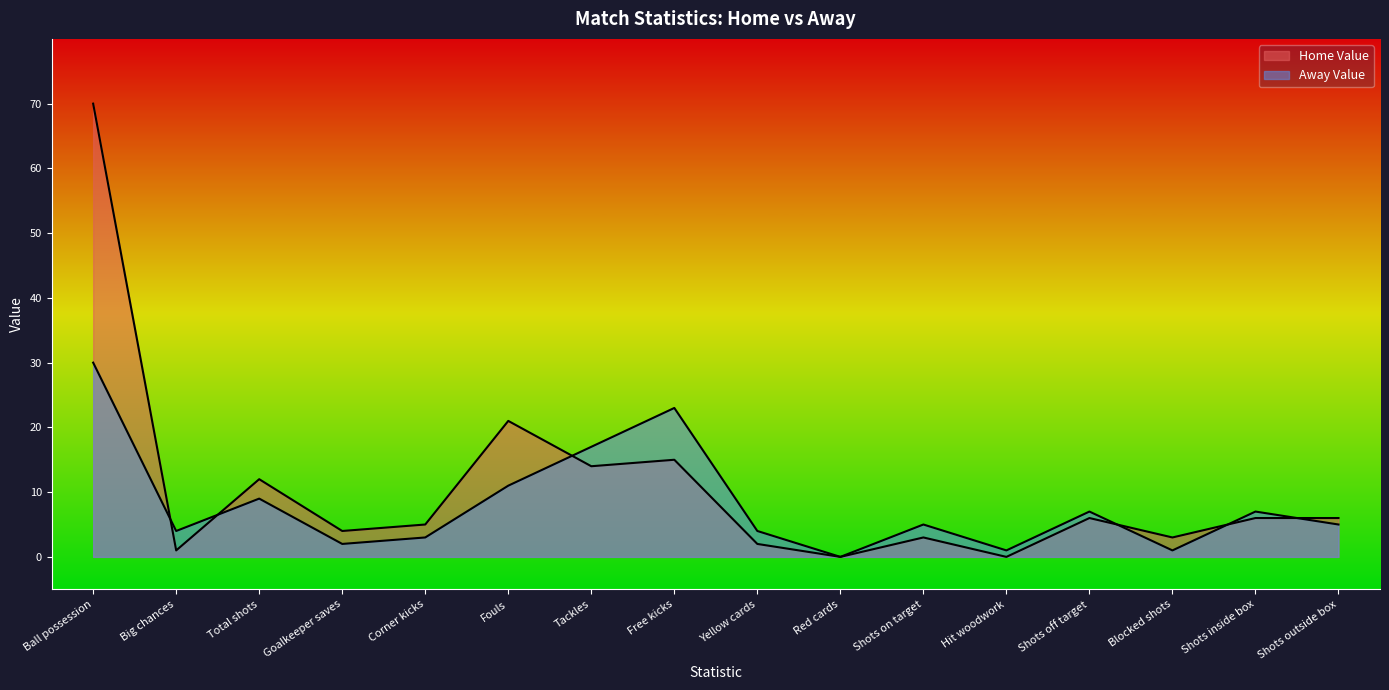

What is the difference between the Home Value values at Hit woodwork and Tackles?

14